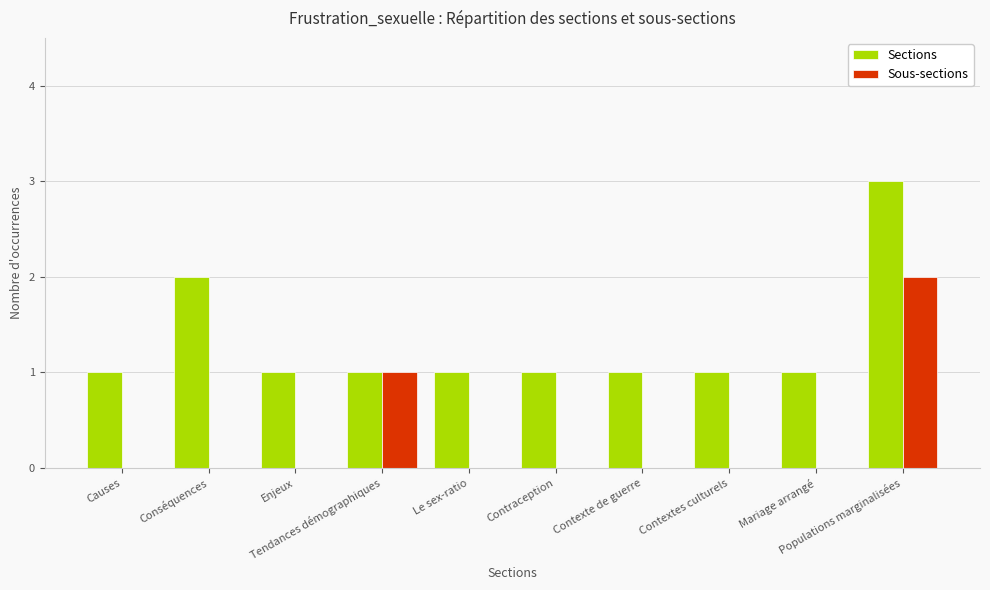

Does the chart contain stacked bars?

No